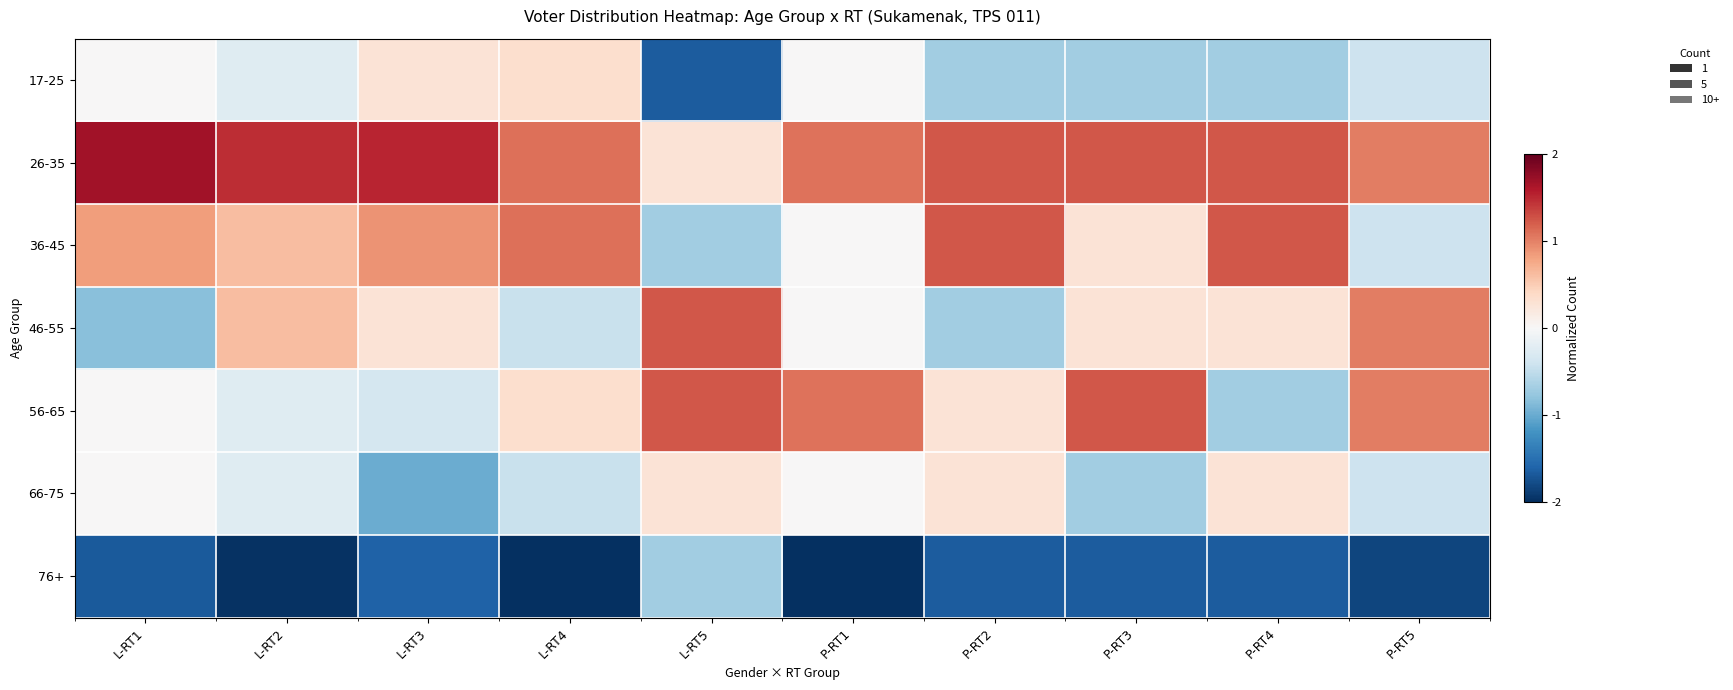

How many data points in 56-65 are less than 0?

3